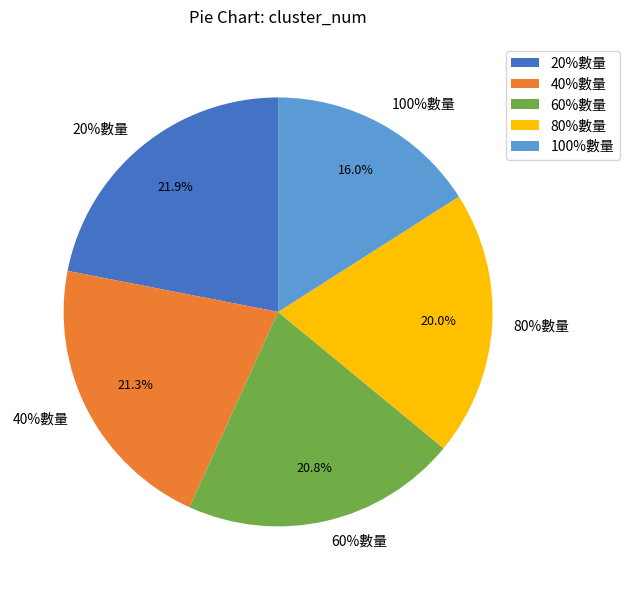

Which has a higher value, 100%數量 or 40%數量?

40%數量